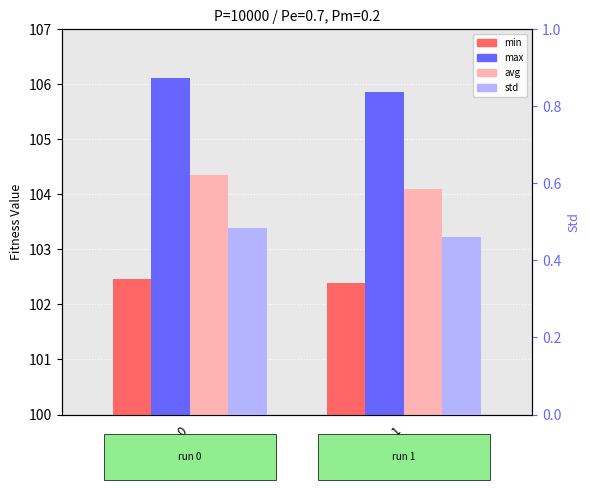

What is the value of the avg bar at the 2nd from the left?

104.1